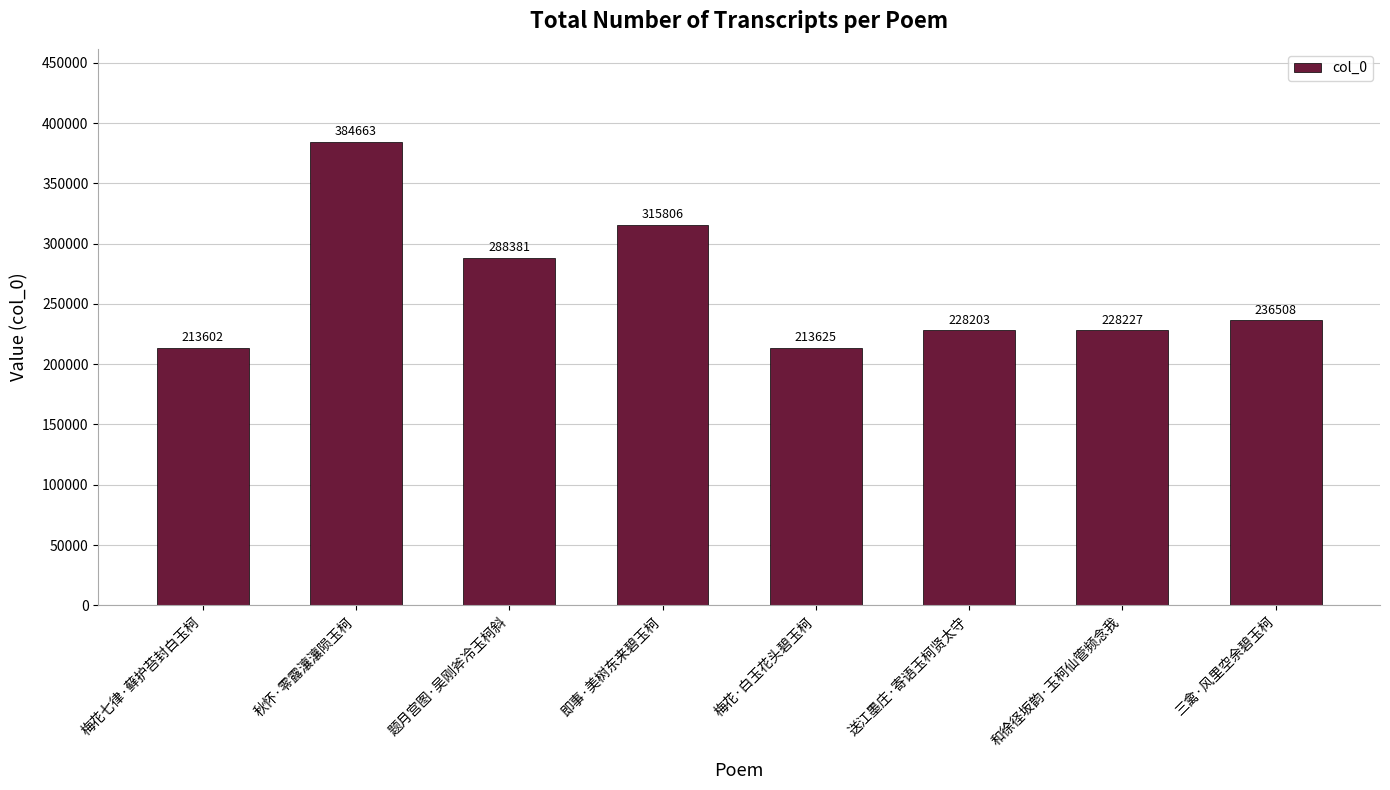

Is it true that the value at 秋怀·零露瀼瀼陨玉柯 is 519734?

False